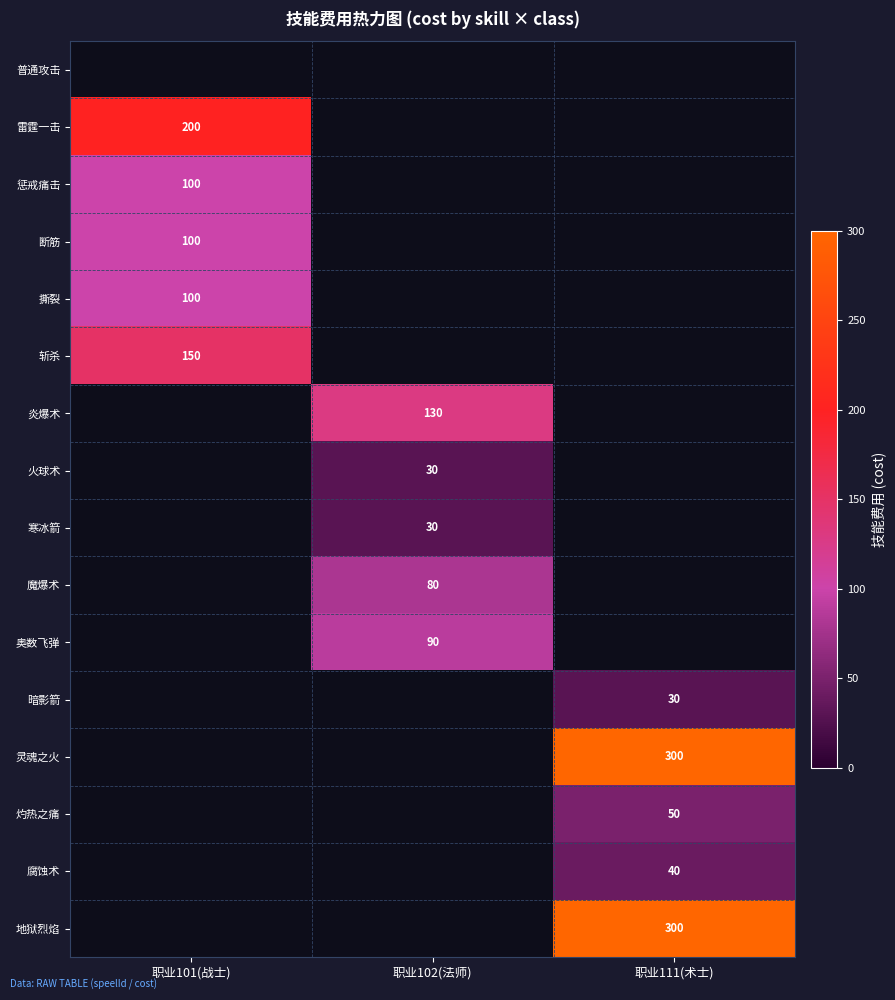

True or false: 雷霆一击 has a value of 139 at 职业101(战士).

False